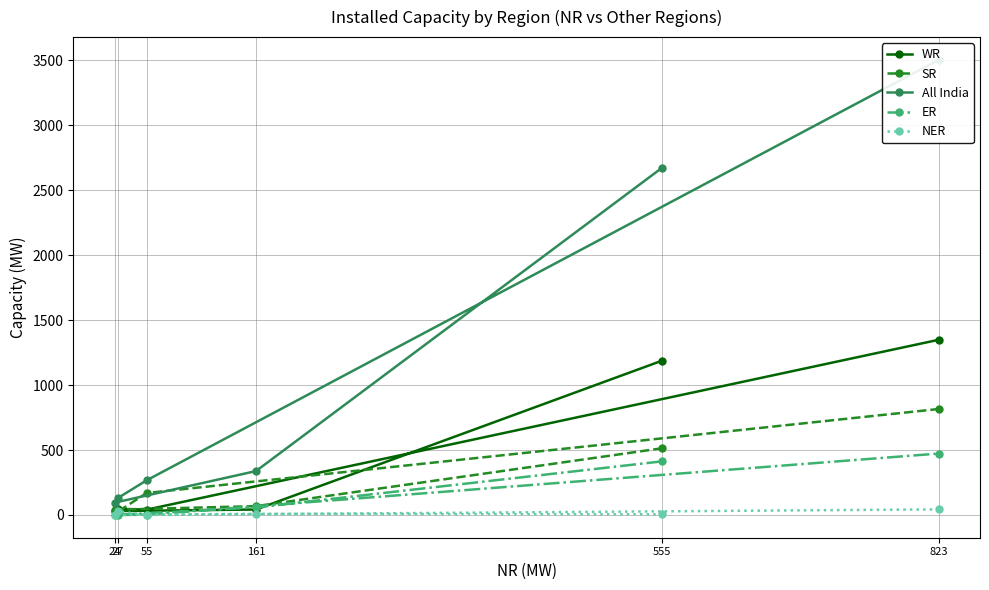

The value of NER at 55 is -28. True or false?

False